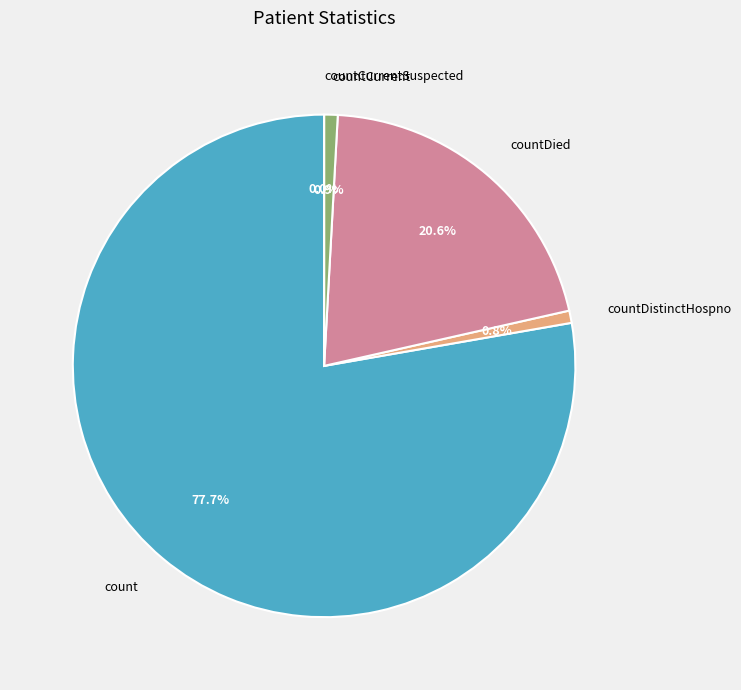

Is the sum of countCurrent and countDistinctHospno greater than half?

No